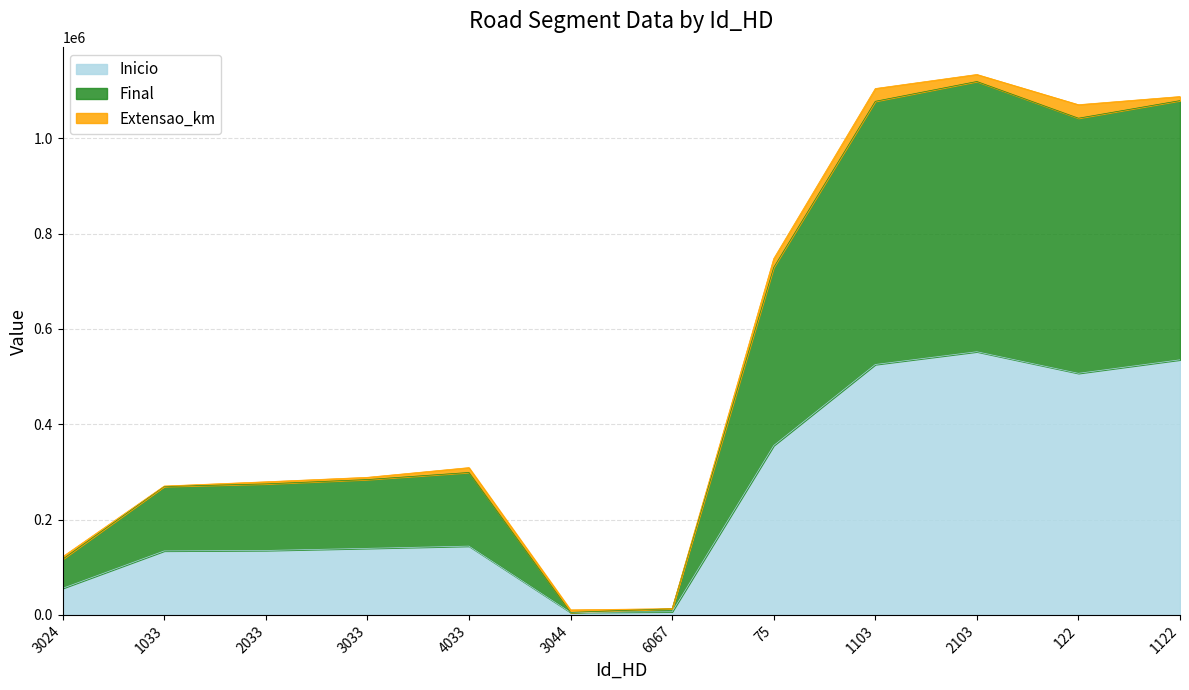

How many lines are shown in the chart?

3